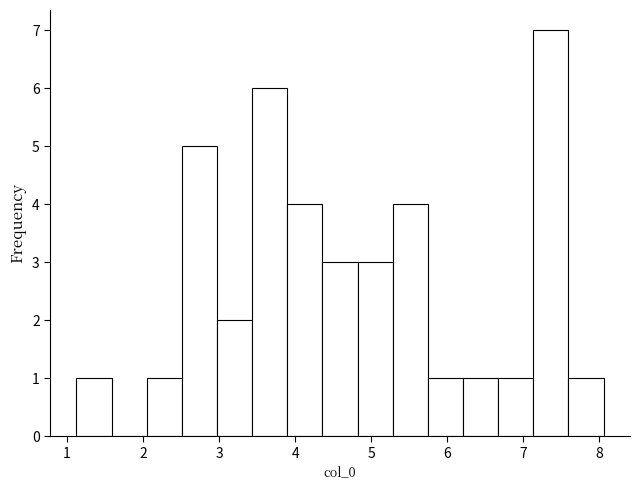

Reading left to right, transcribe this chart: for each bar, give the range it covers on the x-axis and its height. Neither the bar edges nor the heights are printed on the chart, so give them approximately, as read against the axes.

1.1 to 1.6: 1
1.6 to 2.0: 0
2.0 to 2.5: 1
2.5 to 3.0: 5
3.0 to 3.4: 2
3.4 to 3.9: 6
3.9 to 4.4: 4
4.4 to 4.8: 3
4.8 to 5.3: 3
5.3 to 5.7: 4
5.7 to 6.2: 1
6.2 to 6.7: 1
6.7 to 7.1: 1
7.1 to 7.6: 7
7.6 to 8.1: 1